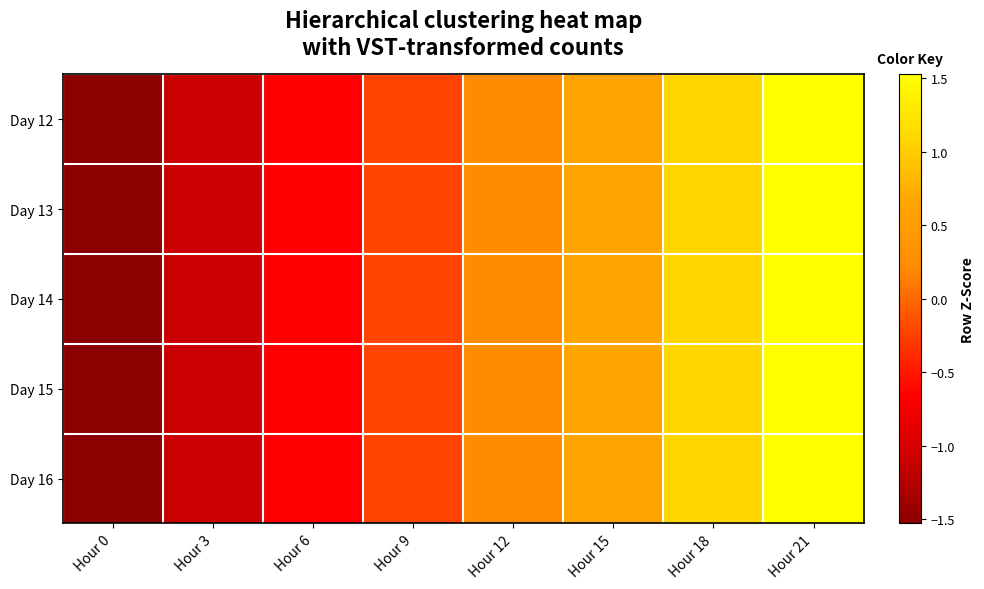

Which has a higher value, Hour 3 or Hour 0?

Hour 3